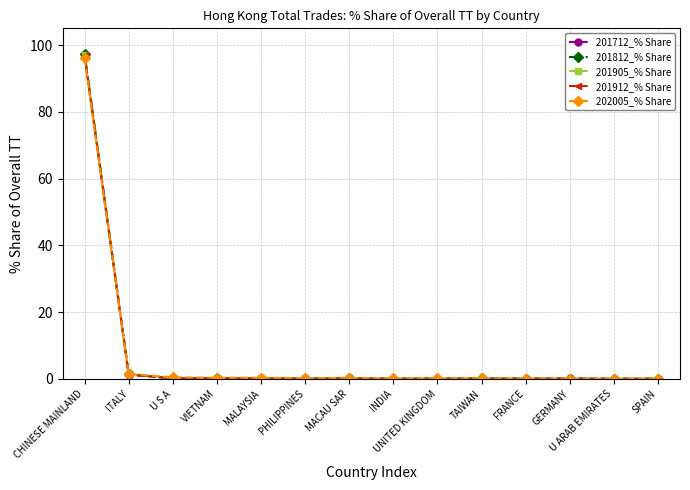

Which series has the widest spread of values?

201812_% Share